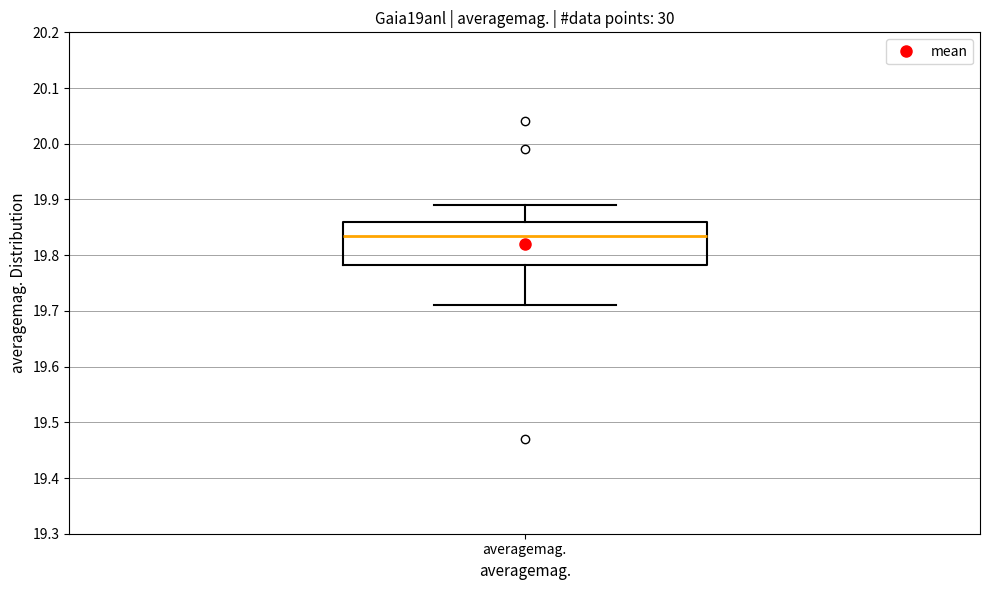

Transcribe this box plot: give where the median line is, the range the box spans, and where the two whiskers end, as read against the y-axis. The values are not printed on the chart, so give them approximately, as read against the axis.

median 19.84, box 19.78 to 19.86, whiskers 19.71 to 19.89